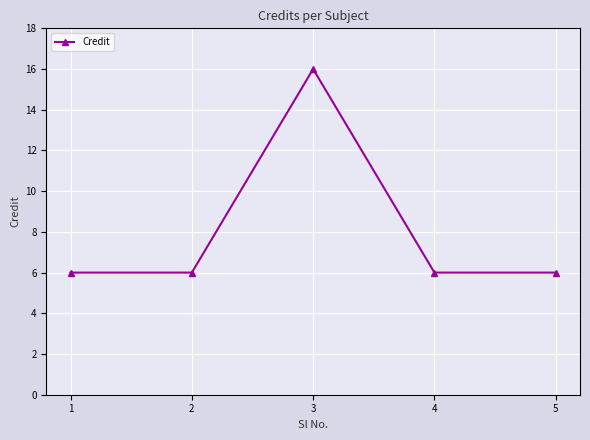

How many lines are shown in the chart?

1